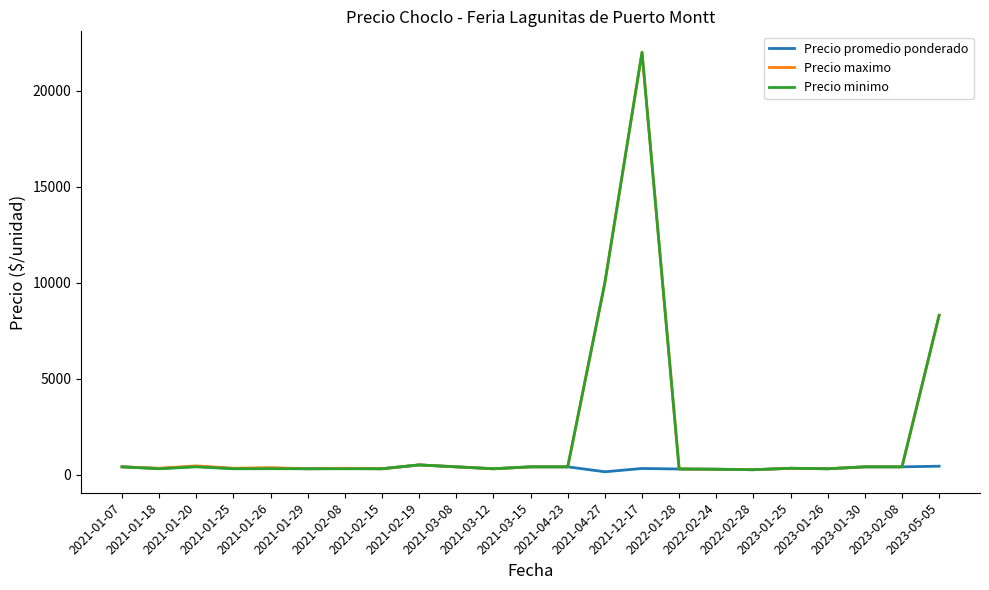

Between 2021-03-15 and 2023-01-30, which series saw the biggest shift?

Precio promedio ponderado